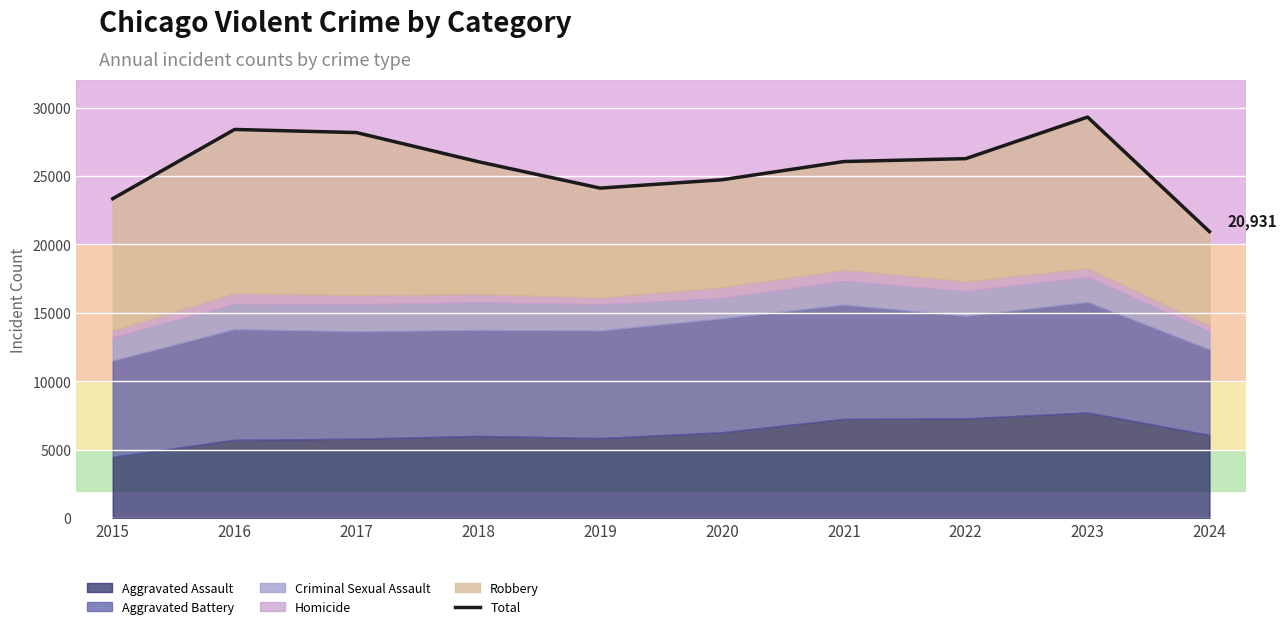

Does the chart display data point markers on the line(s)?

No